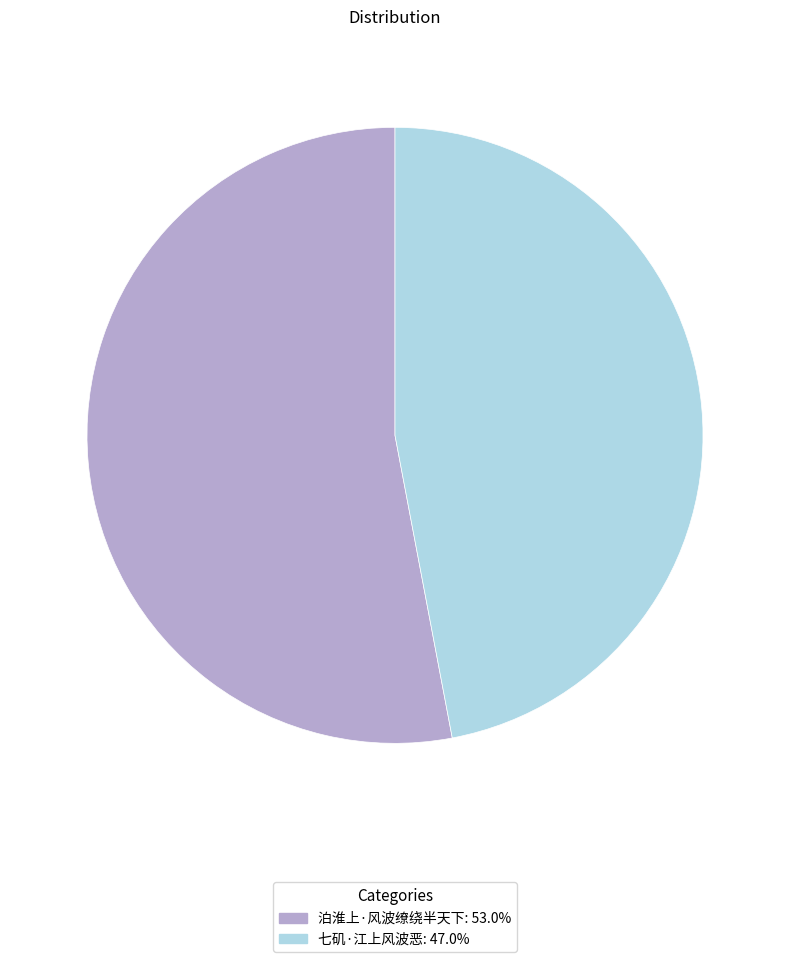

Does 泊淮上·风波缭绕半天下 represent more than half of the total?

Yes